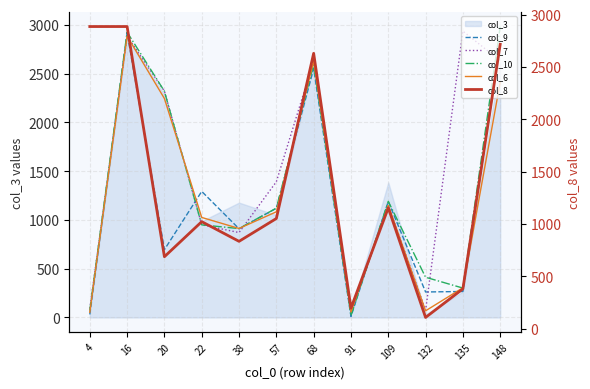

Where does the col_6 series first go above 1083?

16